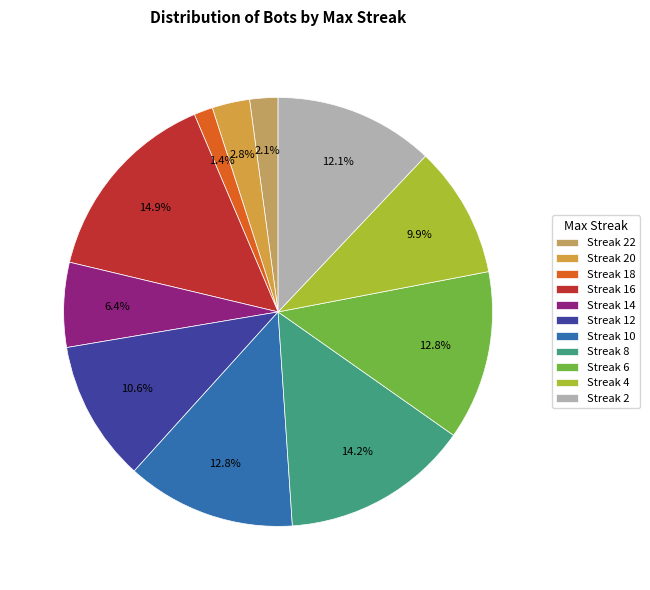

Which category has the smallest portion of the pie?

Streak 18